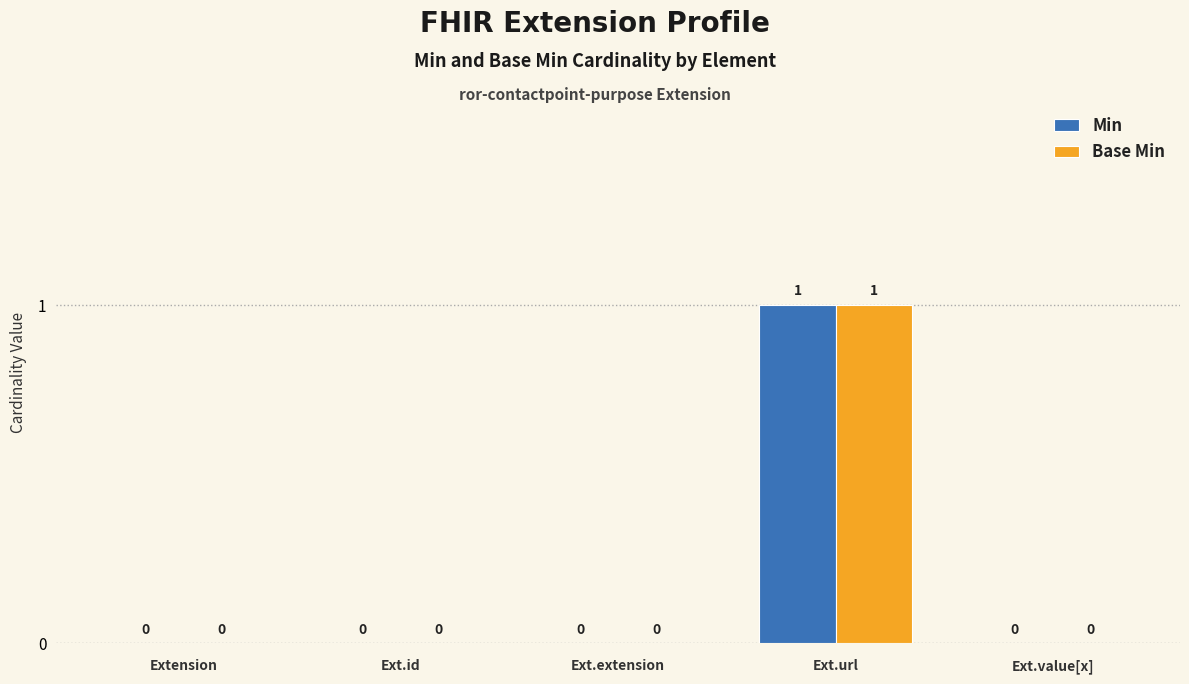

What is the maximum value for Min?

1